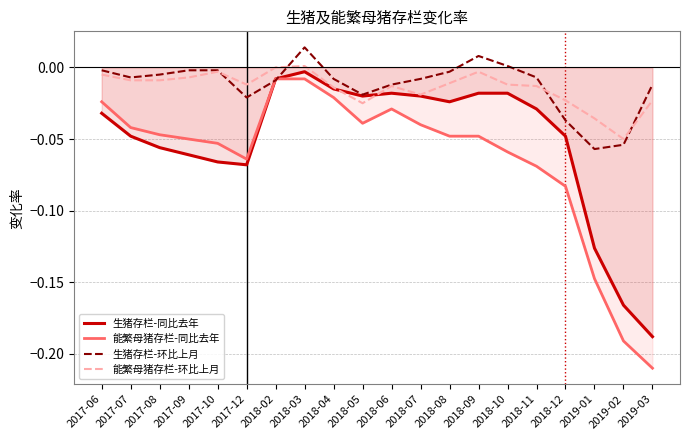

What are all the series names shown in the legend?

生猪存栏-同比去年, 能繁母猪存栏-同比去年, 生猪存栏-环比上月, 能繁母猪存栏-环比上月